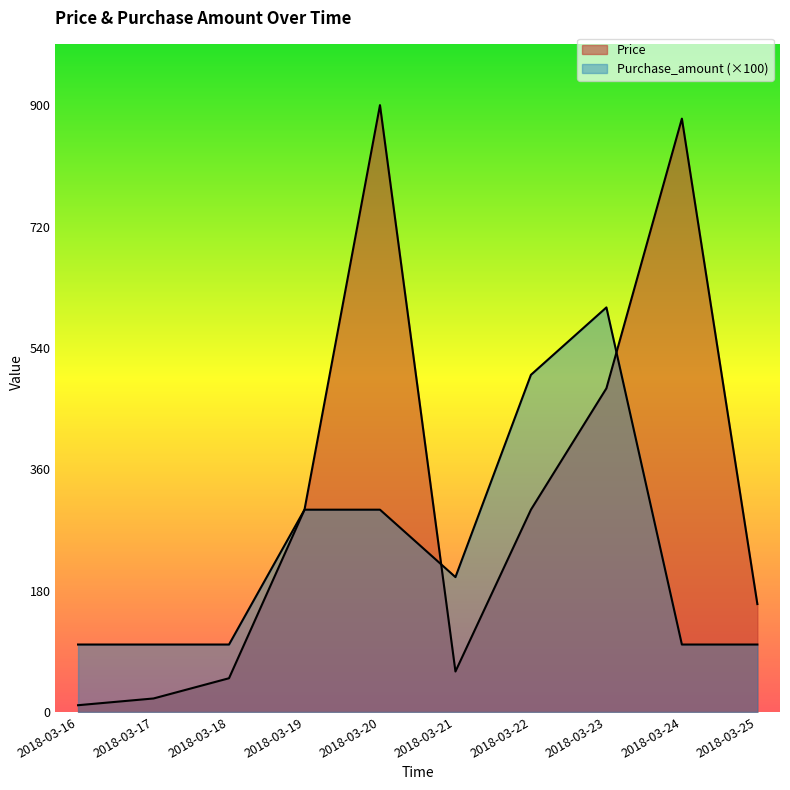

Which series has the widest spread of values?

Price